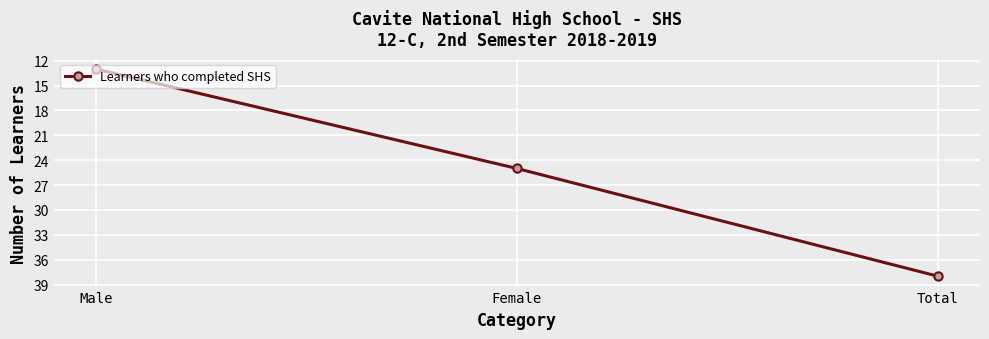

What is the ratio of the value at Male to the value at Total?

0.3